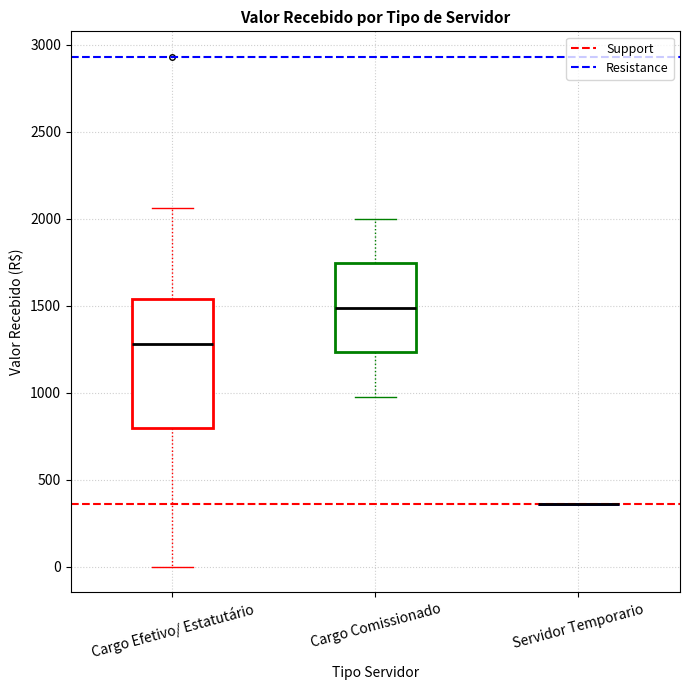

Reading left to right, transcribe this box plot: for each box, give where its median line is, the range the box spans, and where its two whiskers end, as read against the y-axis. The values are not printed on the chart, so give them approximately, as read against the axis.

Cargo Efetivo/ Estatutário: median 1300, box 800 to 1550, whiskers 0 to 2050
Cargo Comissionado: median 1500, box 1250 to 1750, whiskers 1000 to 2000
Servidor Temporario: box collapsed to a line at 350, whiskers 350 to 350